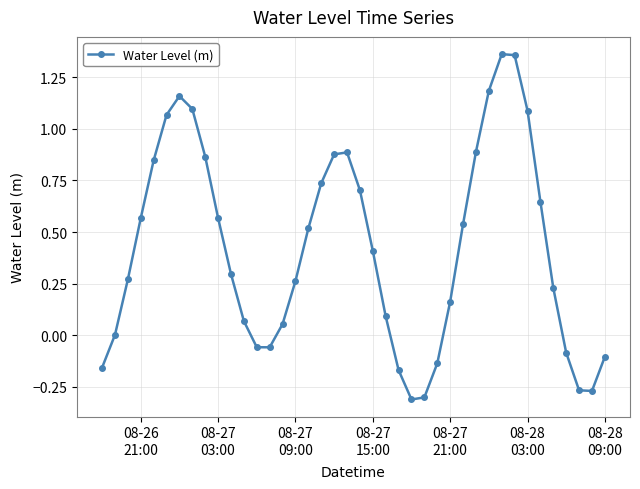

What is the average value?

0.4